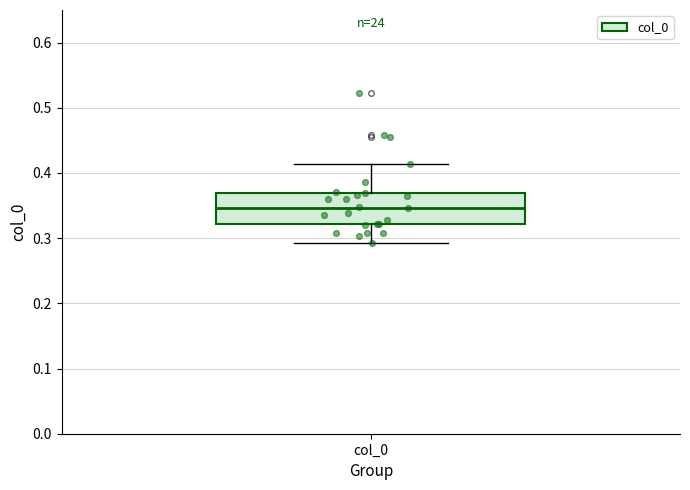

Read this box plot against the y-axis: the position of the median line, the range covered by the box, and the ends of both whiskers. The values are not printed on the chart, so give them approximately, as read against the axis.

median 0.35, box 0.32 to 0.37, whiskers 0.29 to 0.41